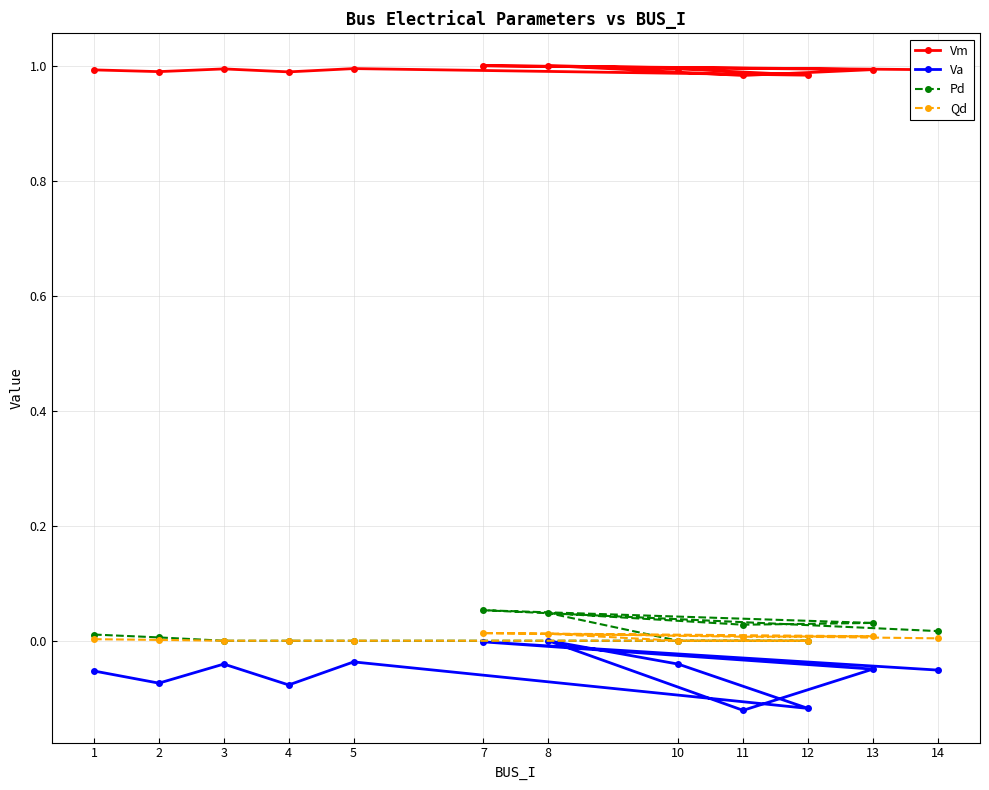

True or false: Vm has a value of 0.3 at 11.

False